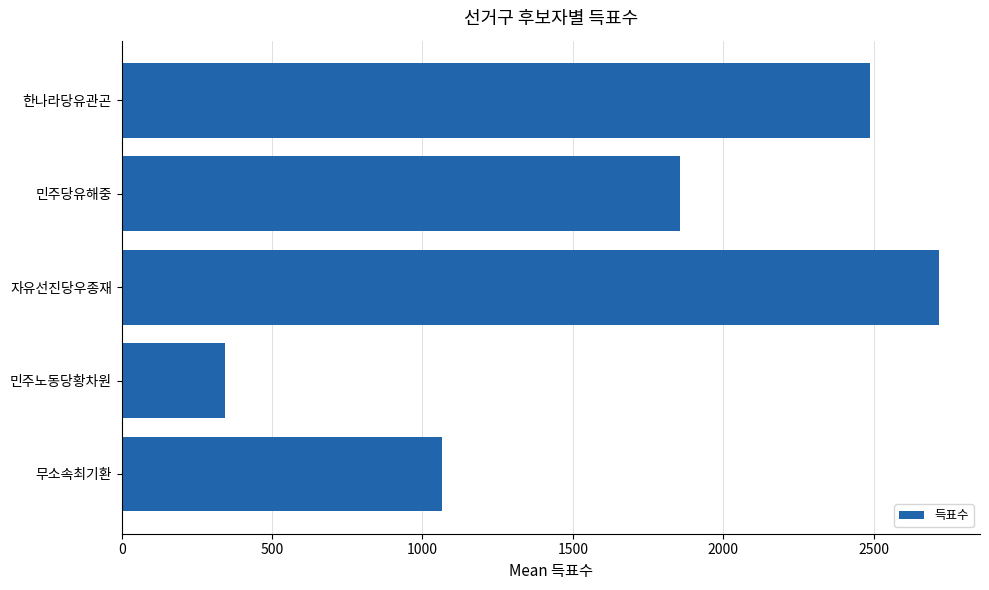

Rank the categories by value from highest to lowest.

자유선진당우종재, 한나라당유관곤, 민주당유해중, 무소속최기환, 민주노동당황차원